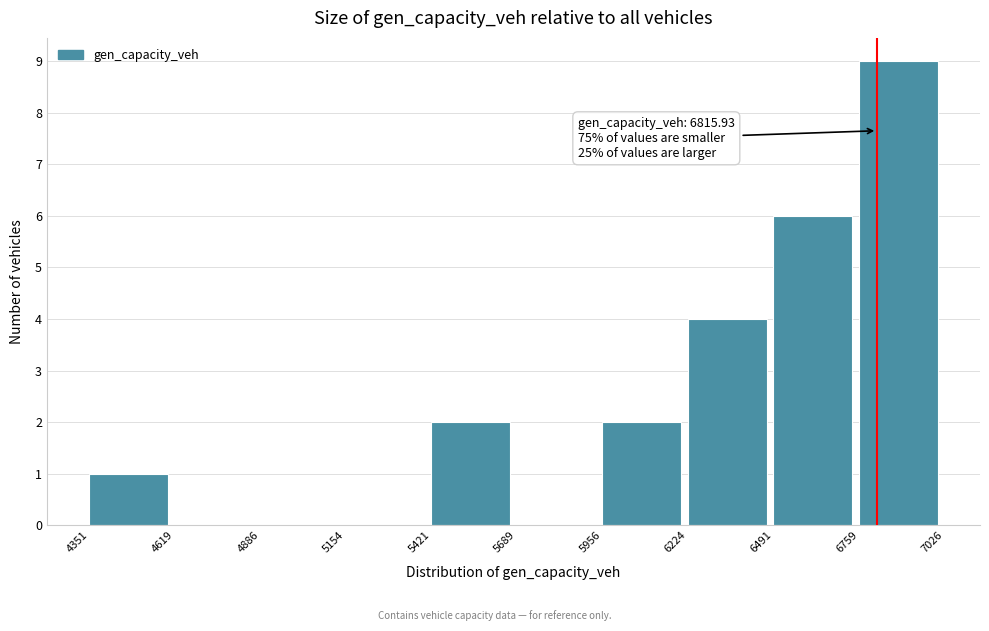

Over which range of the x-axis is the bar tallest?

6759 to 7026